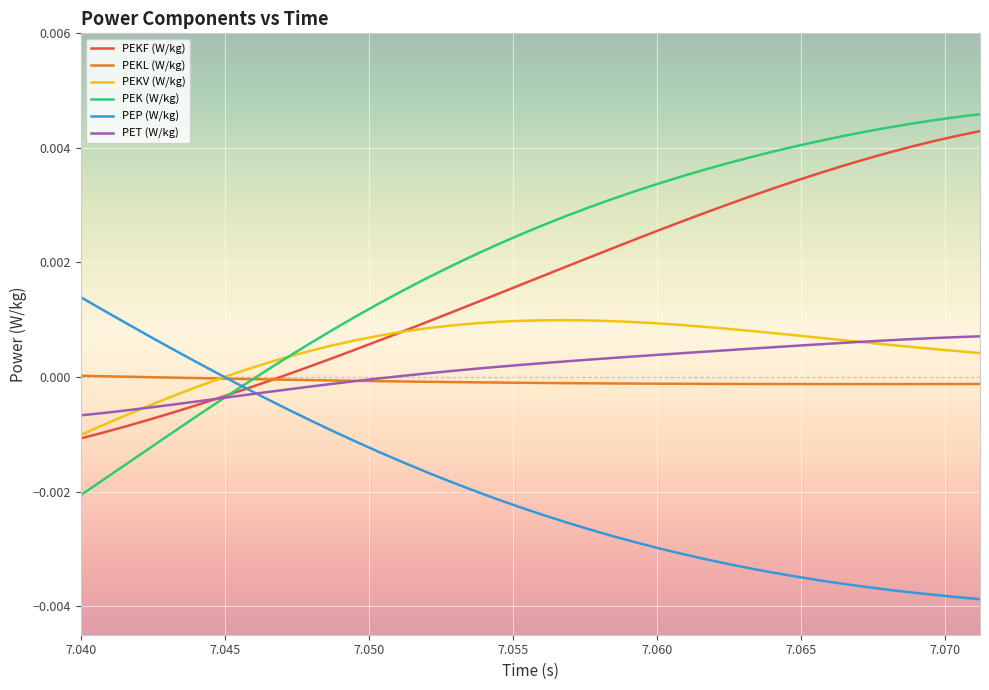

Which series has the widest spread of values?

PEK (W/kg)